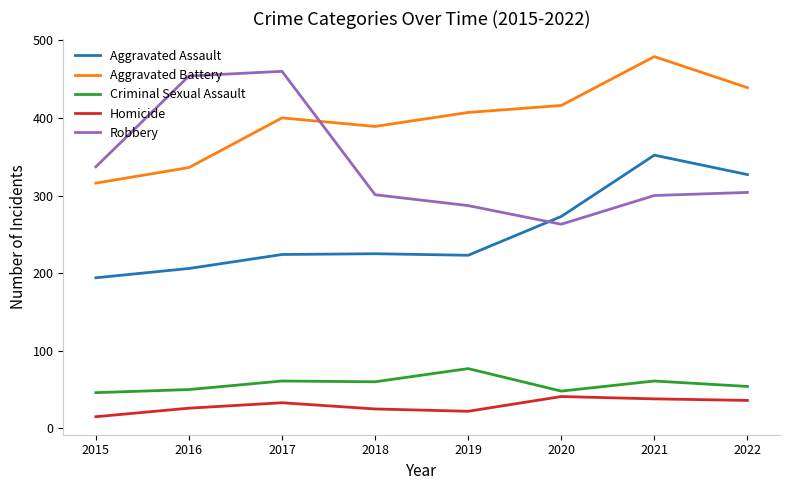

What are all the series names shown in the legend?

Aggravated Assault, Aggravated Battery, Criminal Sexual Assault, Homicide, Robbery